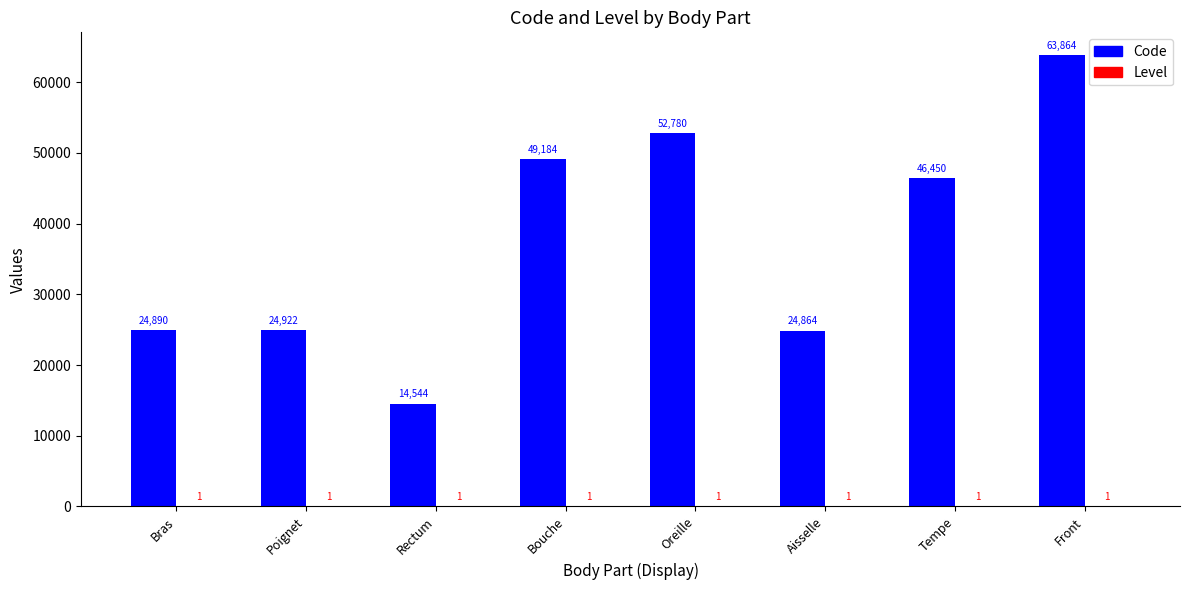

How many categories are shown in the chart?

8